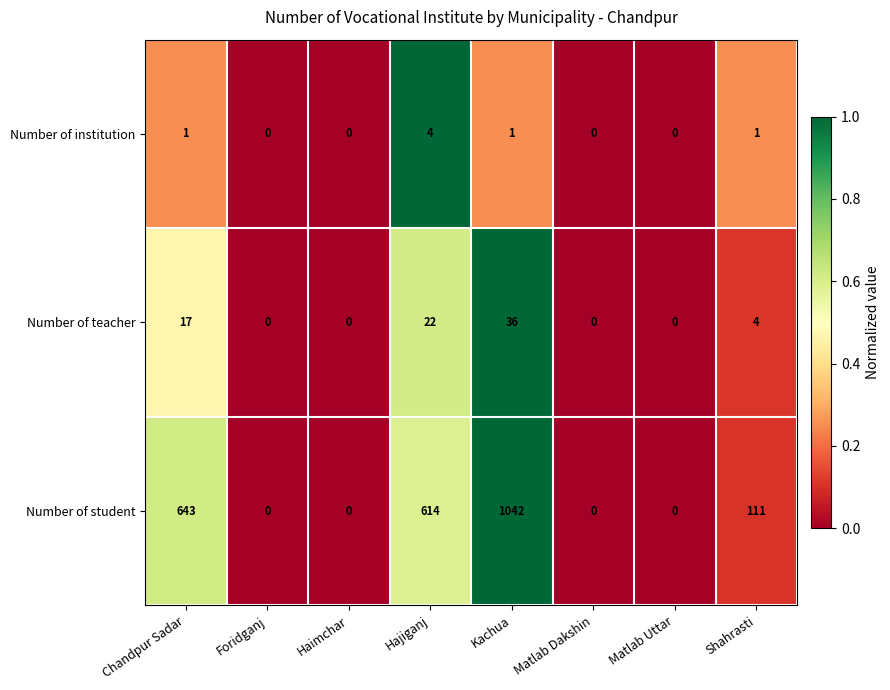

Which label corresponds to the largest value in the chart?

Kachua